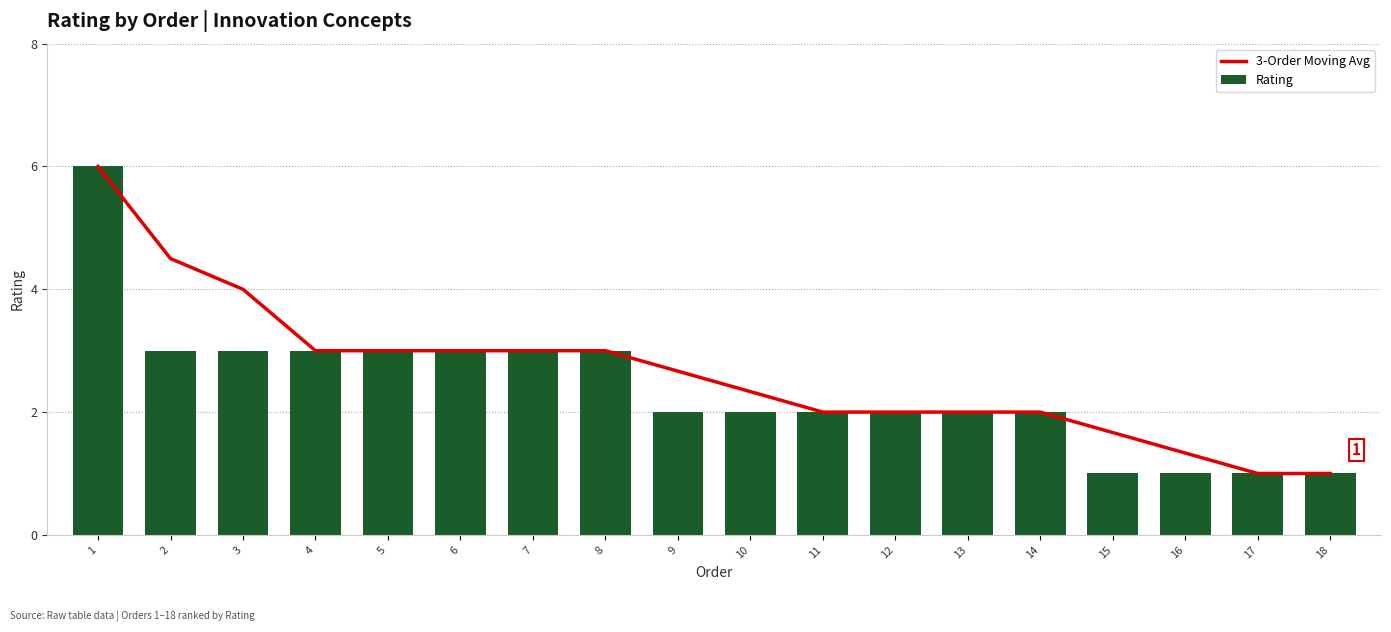

What is the value of the Rating bar at the 17th from the left?

1